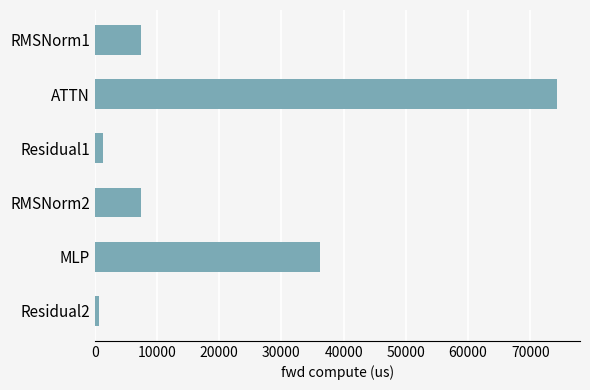

Is it true that the value at RMSNorm2 is 7428.6?

True